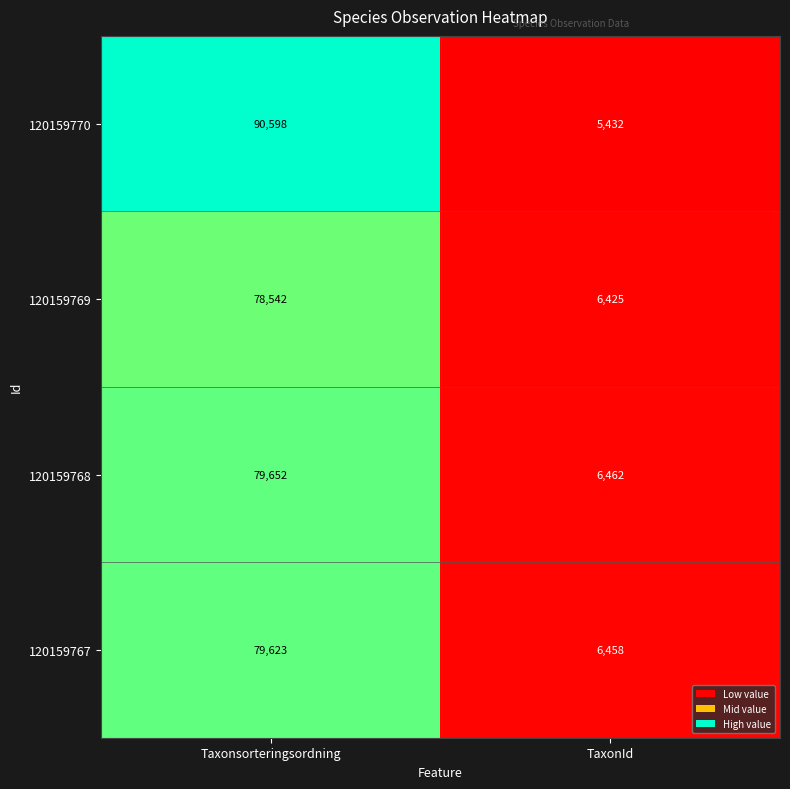

What is the sum of all 120159768 values?

86114